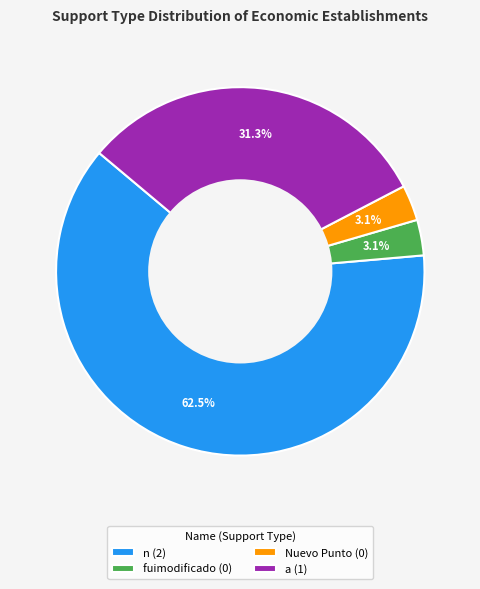

Count the number of slices in the pie.

4